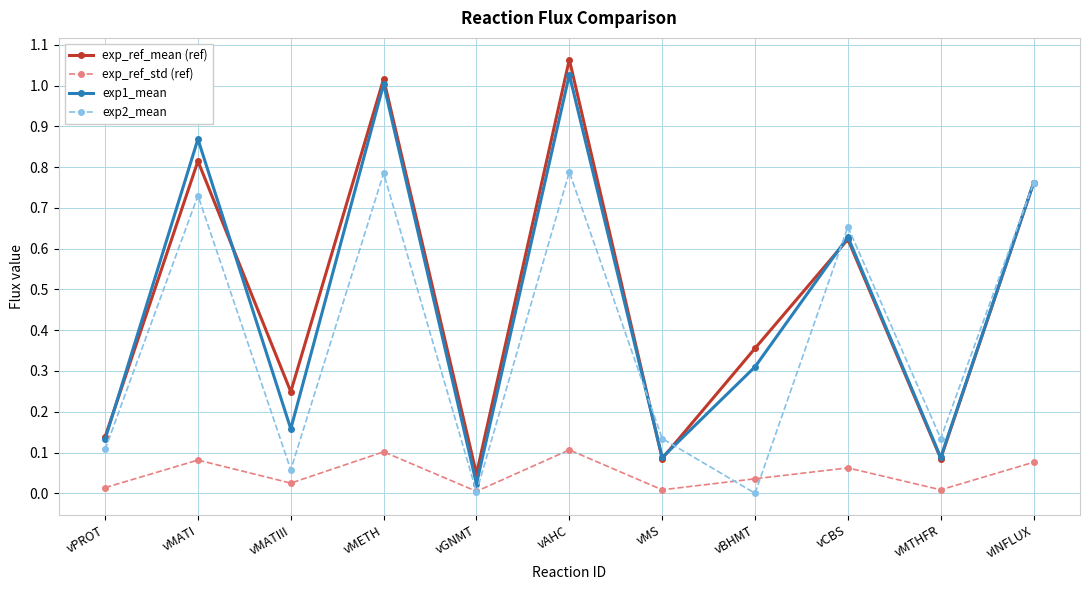

The exp2_mean series shows 0.0 at vGNMT. True or false?

True